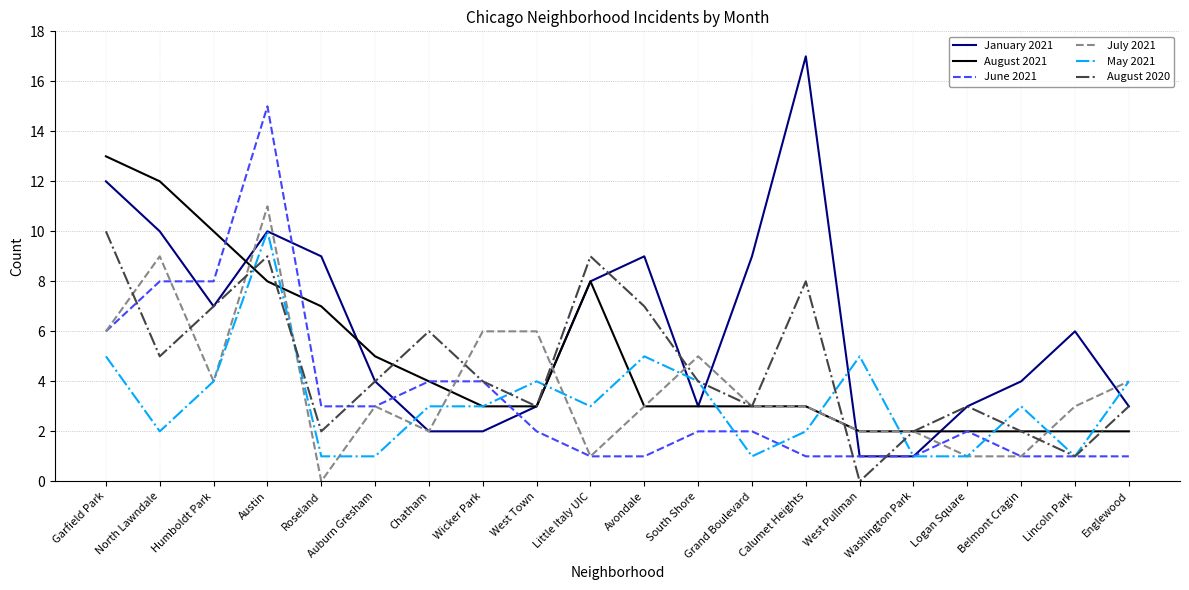

What position from the left is West Pullman?

15